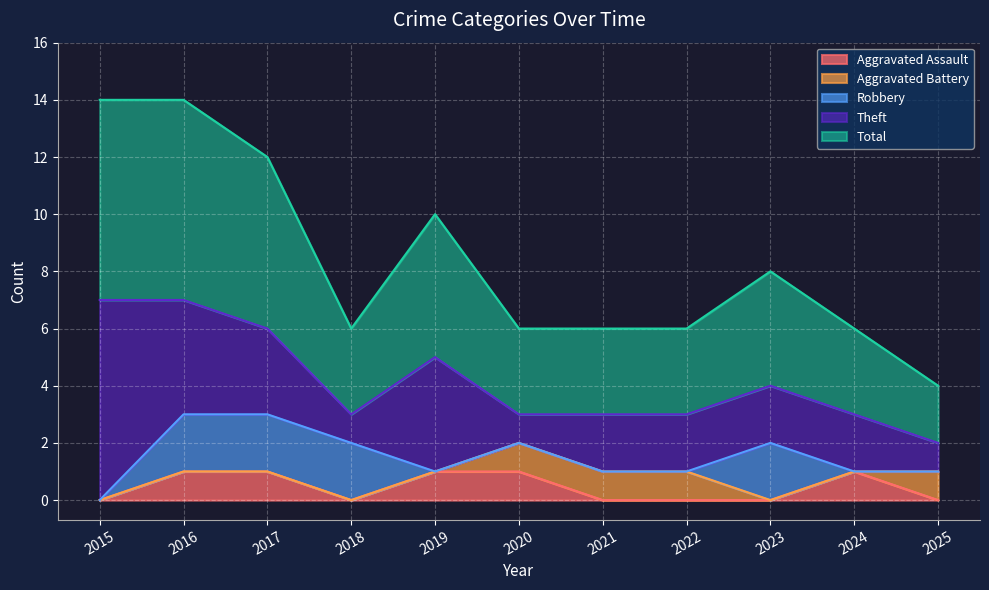

The Aggravated Assault series shows 1 at 2021. True or false?

False